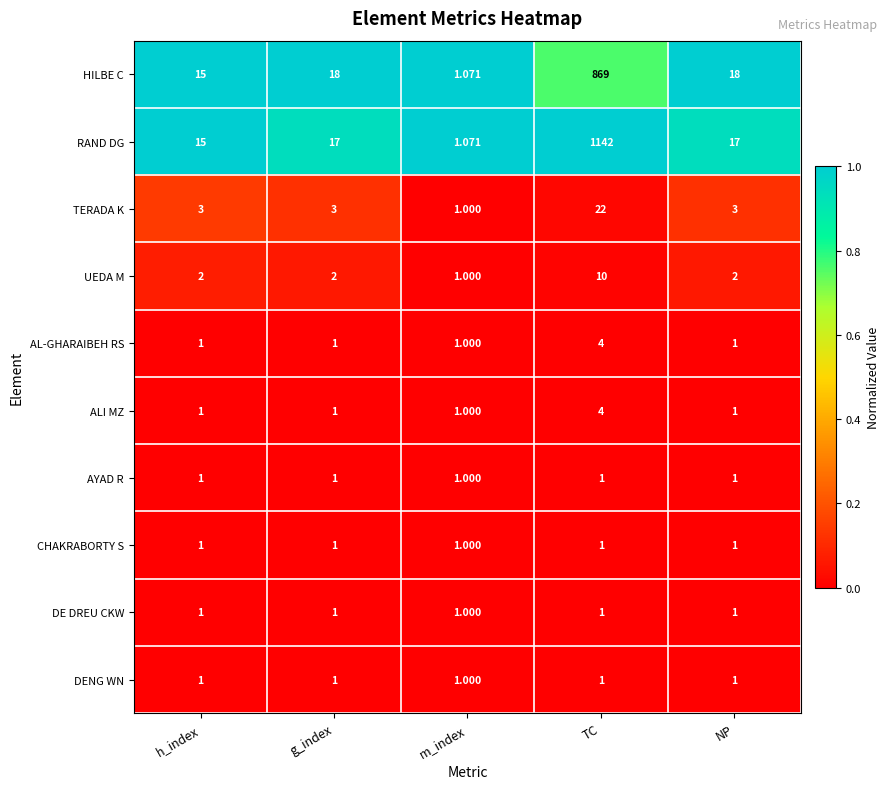

Which series has the largest total across all categories?

RAND DG